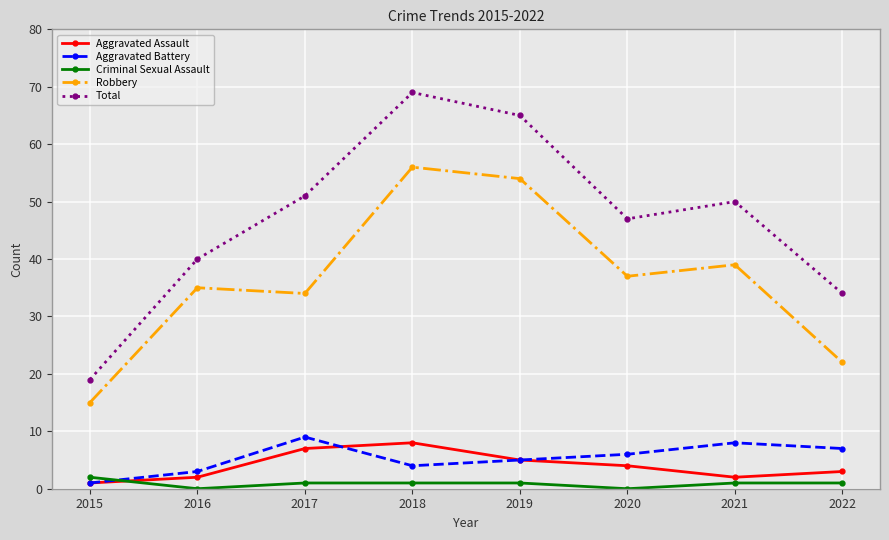

What are all the series names shown in the legend?

Aggravated Assault, Aggravated Battery, Criminal Sexual Assault, Robbery, Total